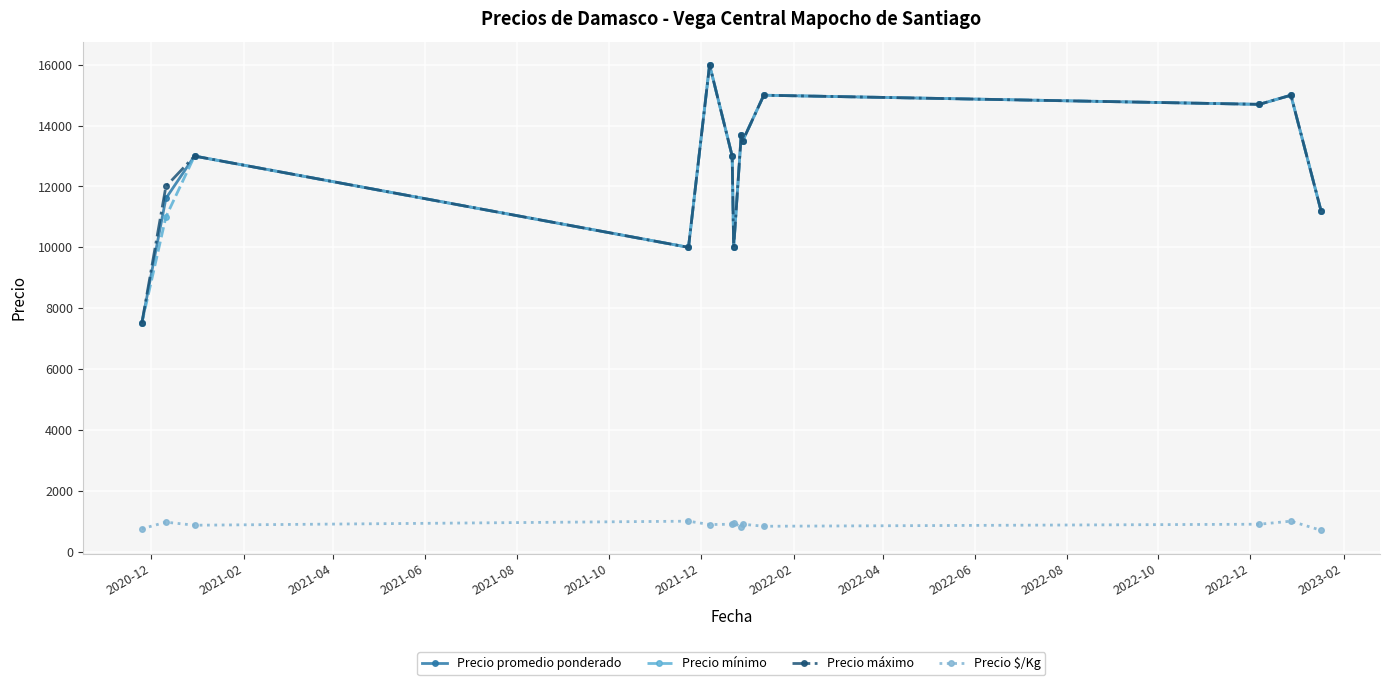

What is the value of the Precio $/Kg point at the 7th from the left?

944.5